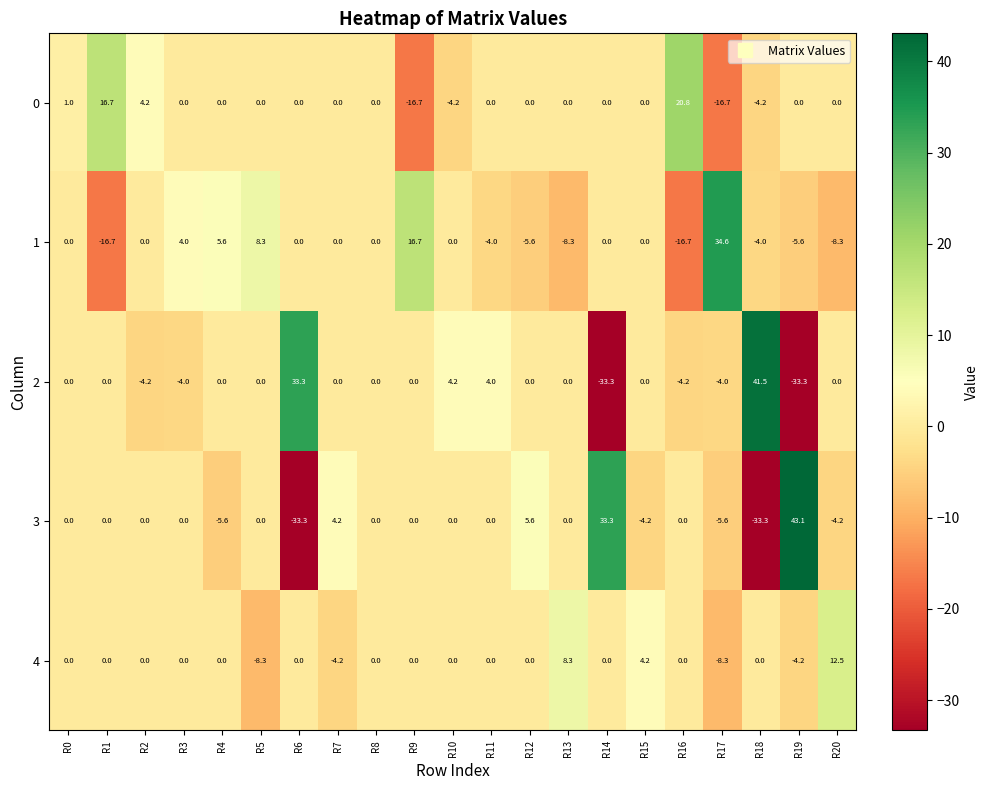

At which category is the sum across all series the highest?

R0